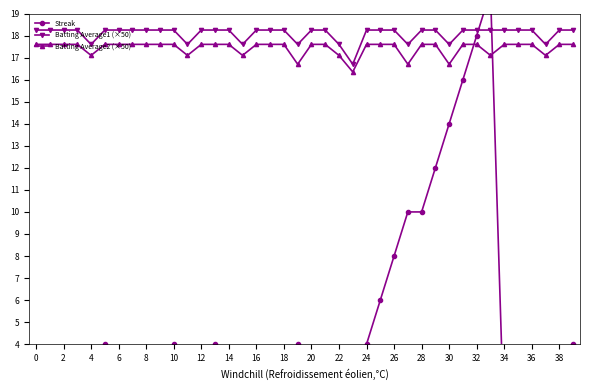

What is the lowest value of the Batting Average2 (×50) series?

16.4